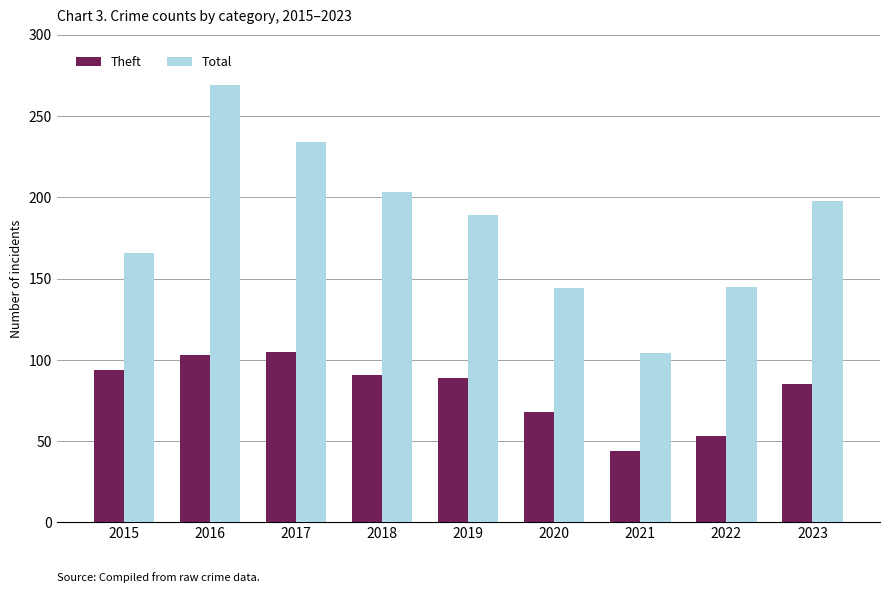

List the series in order of their overall mean, lowest first.

Theft, Total